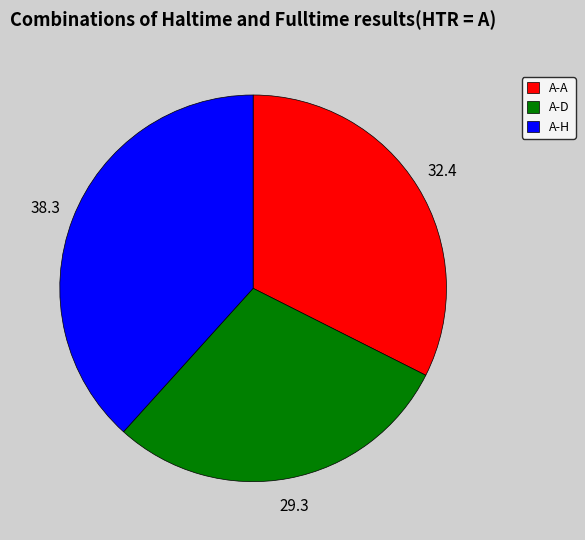

Which slice is the largest?

A-H